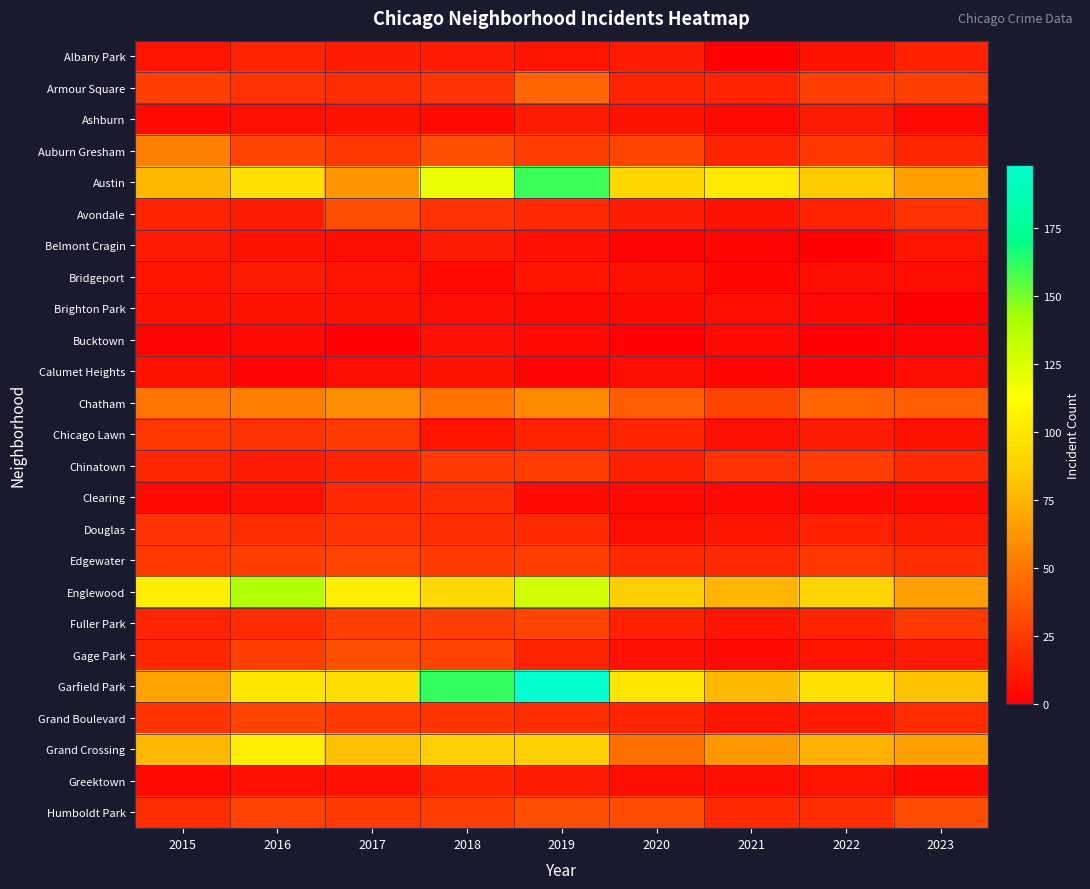

At 2021, list the series in order from smallest to largest.

Albany Park, Belmont Cragin, Bridgeport, Calumet Heights, Ashburn, Clearing, Bucktown, Gage Park, Brighton Park, Greektown, Chicago Lawn, Avondale, Douglas, Fuller Park, Grand Boulevard, Armour Square, Auburn Gresham, Edgewater, Humboldt Park, Chinatown, Chatham, Grand Crossing, Englewood, Garfield Park, Austin